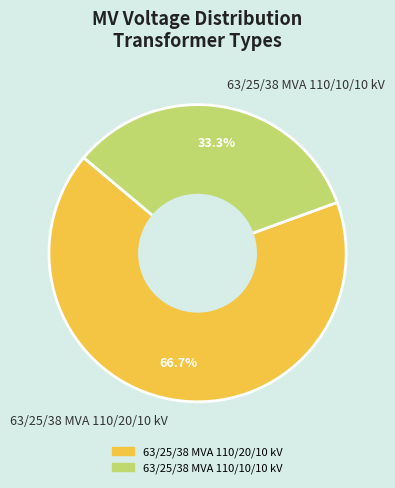

True or false: 63/25/38 MVA 110/10/10 kV accounts for 45% of the total.

False